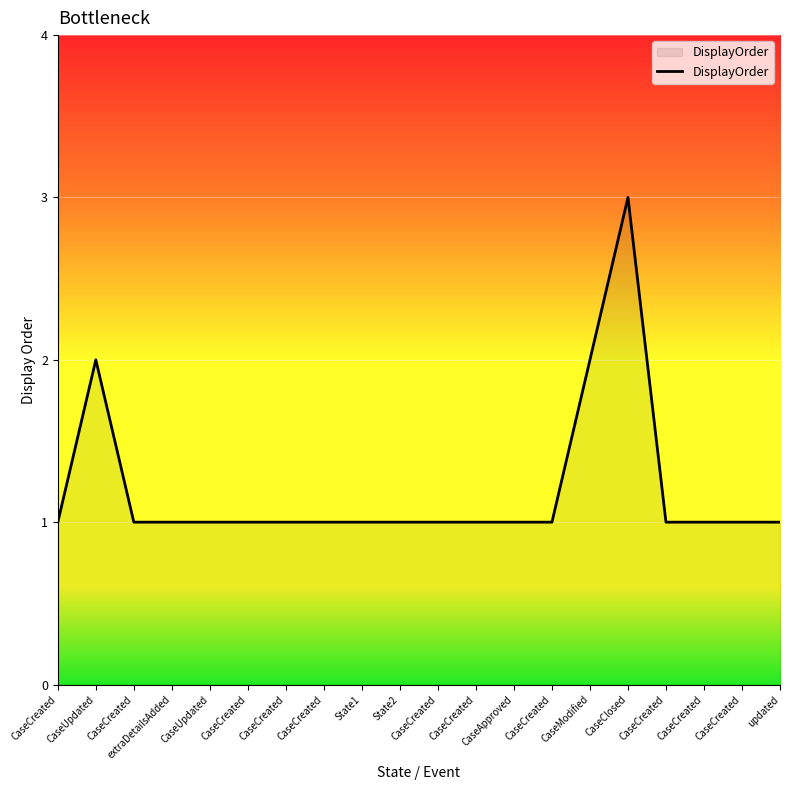

At which label is the value closest to 2?

CaseUpdated